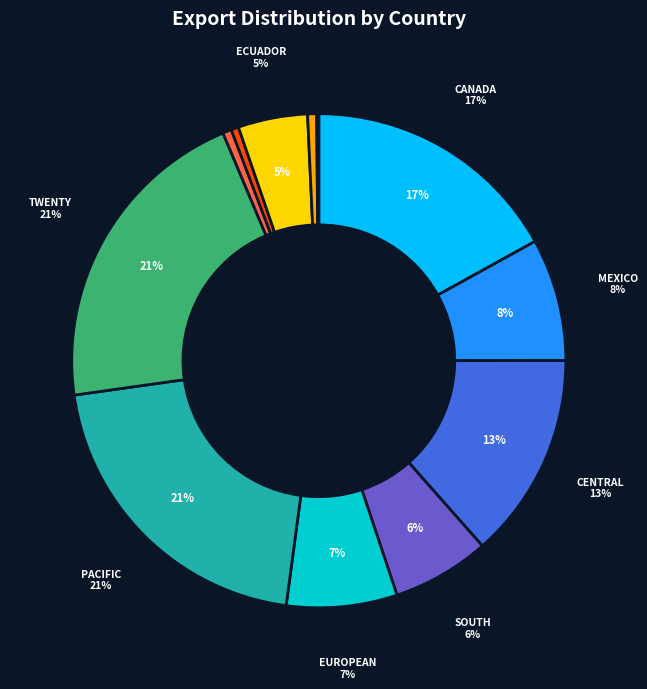

What is the total percentage of TWENTY LATIN AMERICAN REPUBLICS and BRAZIL?

21.5%